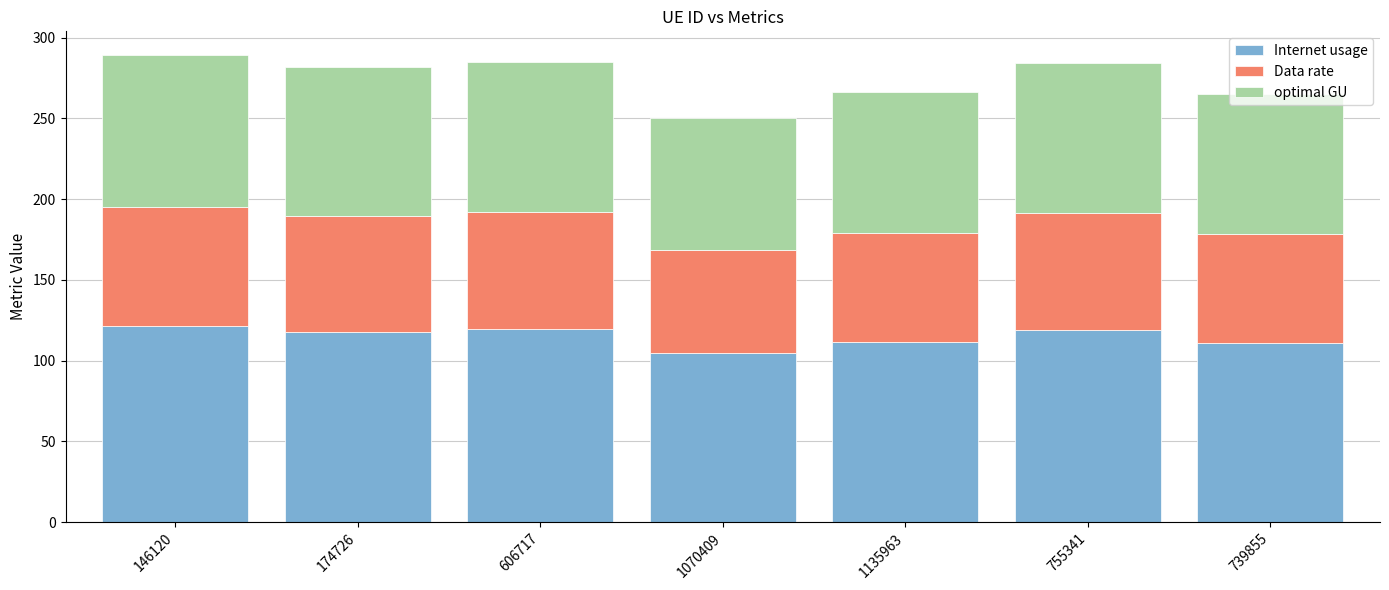

How many distinct data groups are displayed?

3